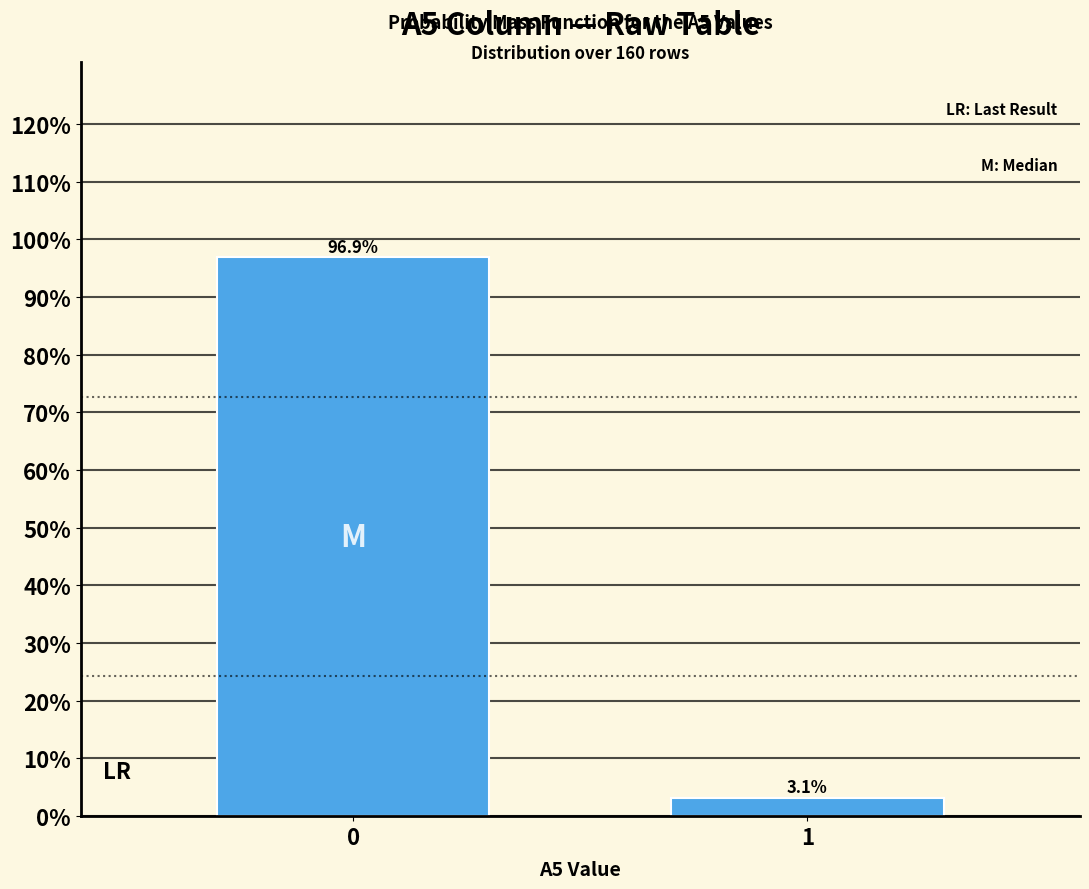

Reading left to right, transcribe all the data shown in this chart.

0=96.9	1=3.1